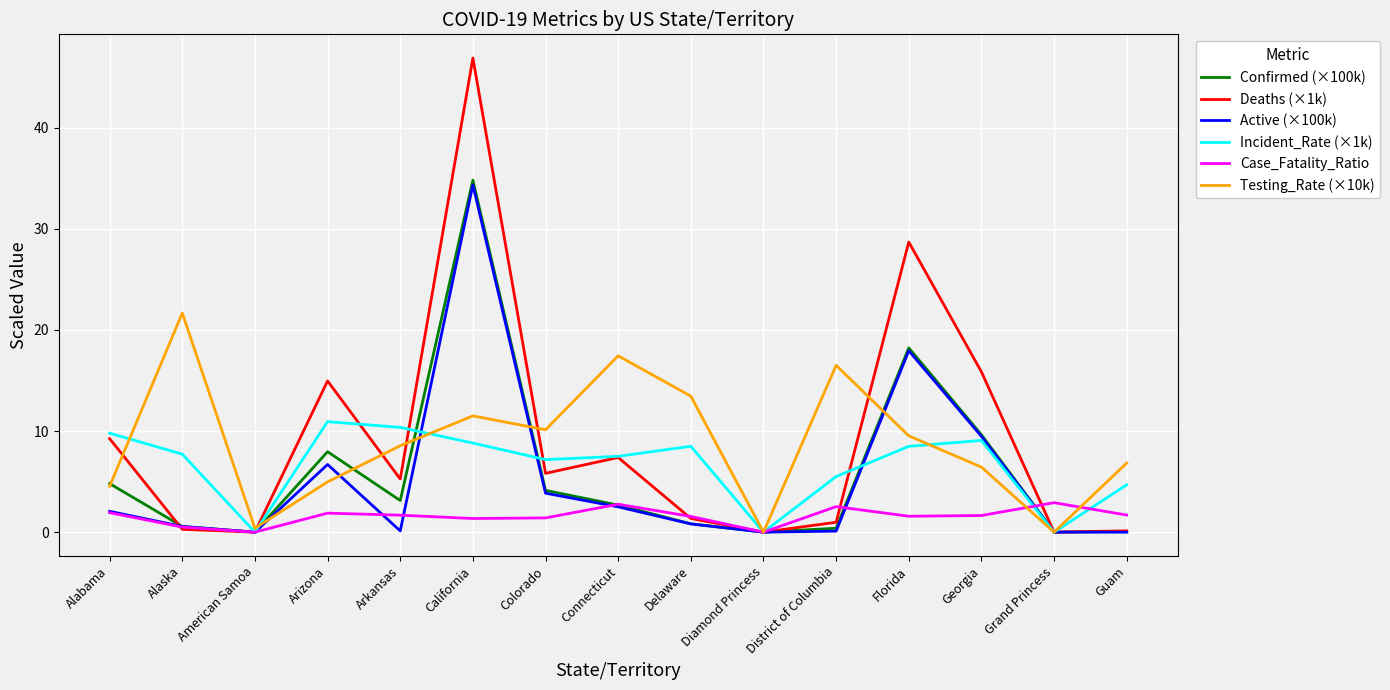

At how many categories does at least one series exceed 9?

11